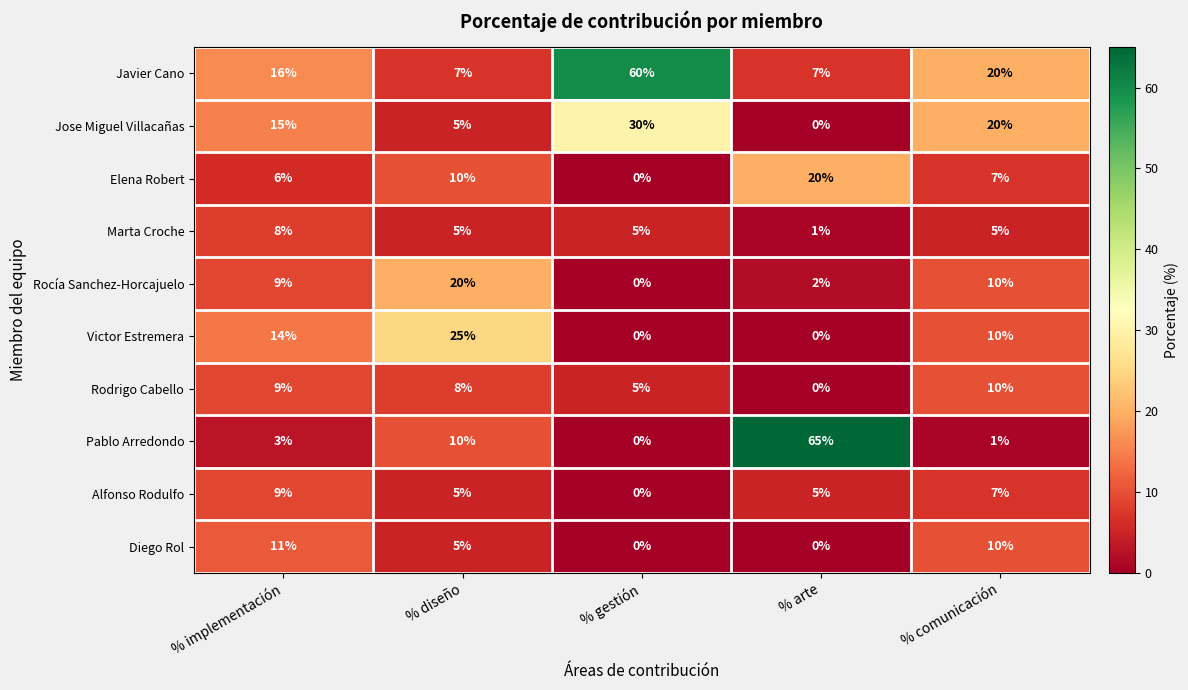

How many series are shown in this chart?

10